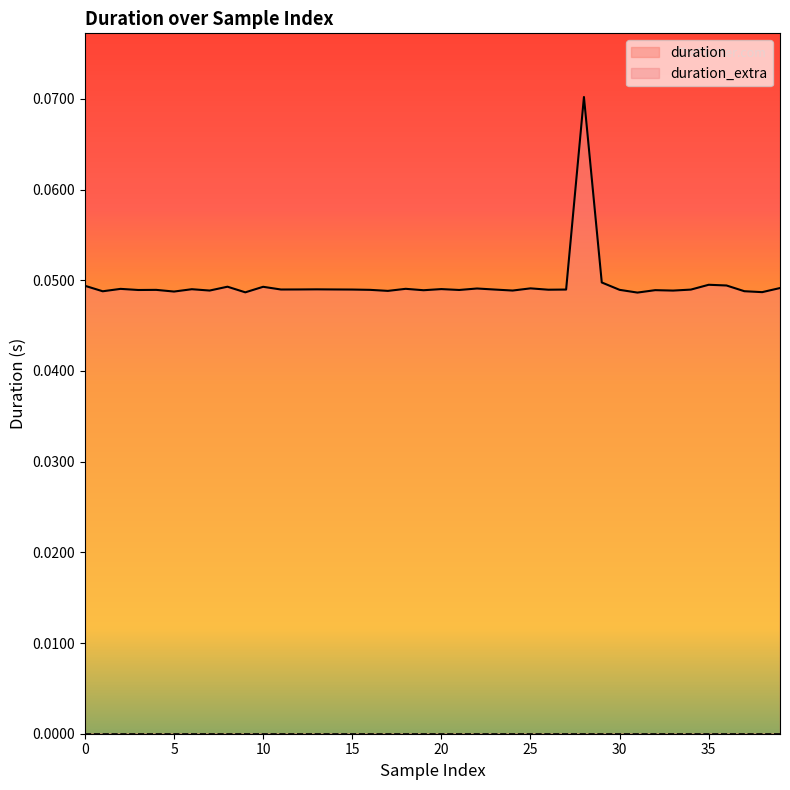

Is it true that the value at 28 is 0.1?

True